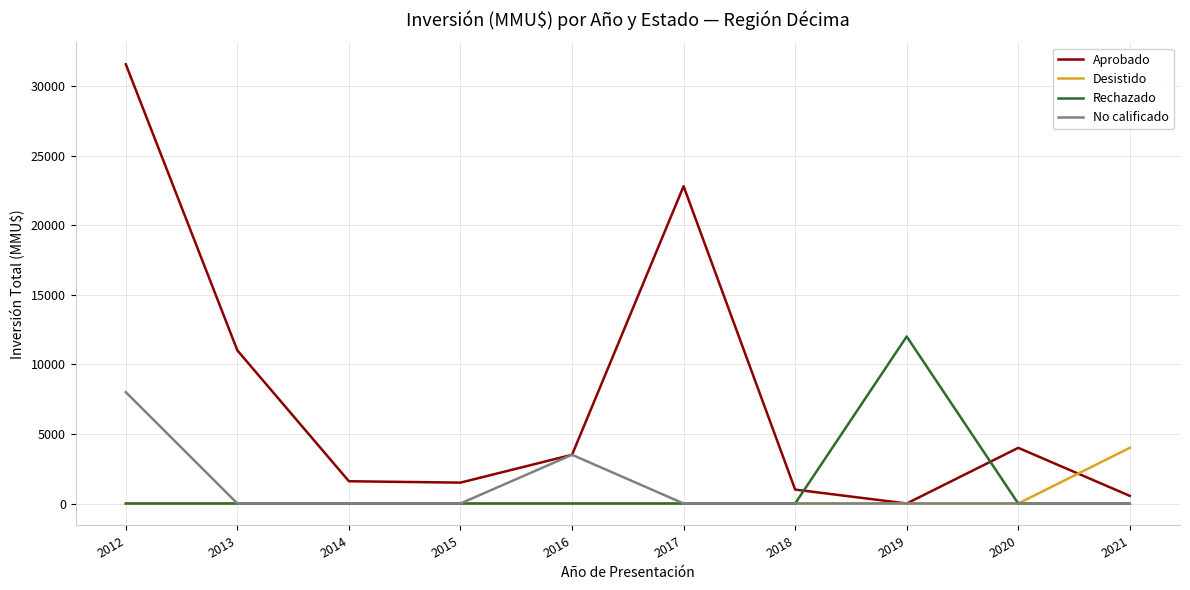

List the series in order of their peak value, lowest first.

Desistido, No calificado, Rechazado, Aprobado